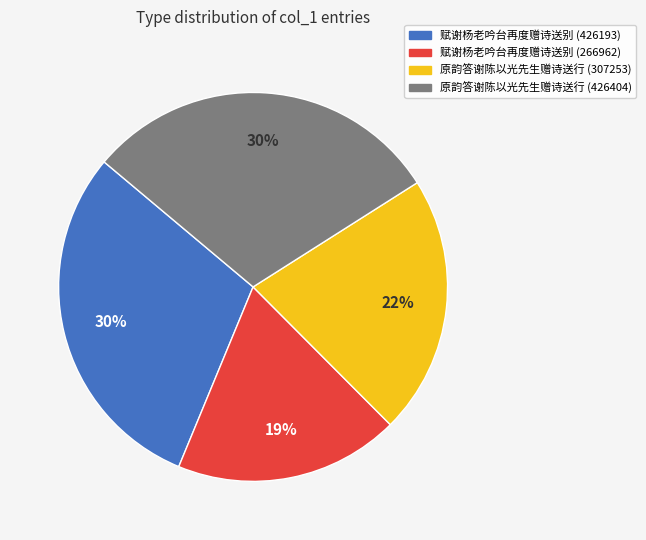

To the nearest percent, what portion does 原韵答谢陈以光先生赠诗送行 (426404) represent?

30%